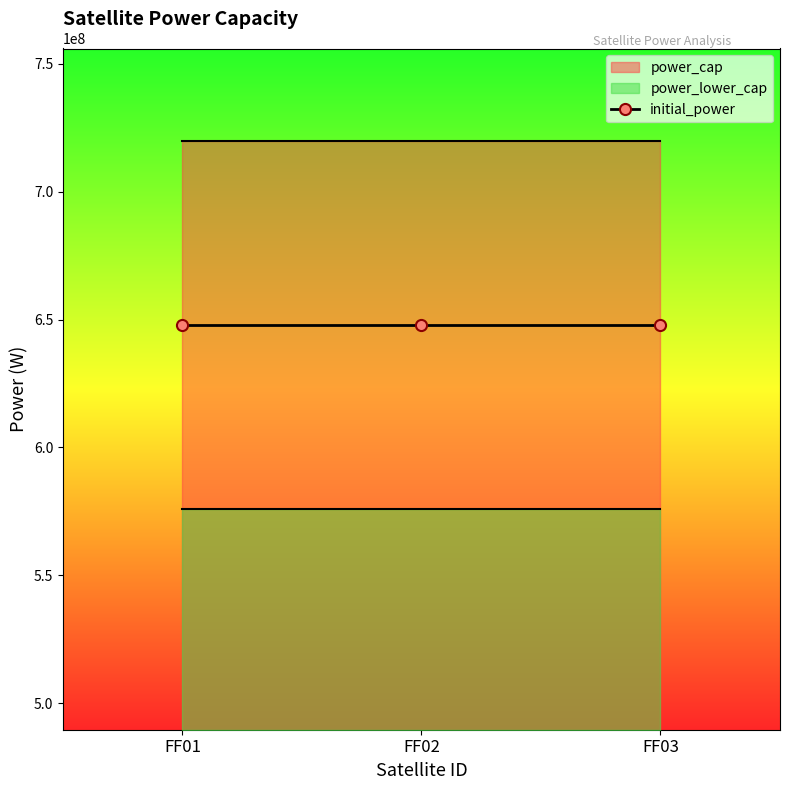

Is it true that power_lower_cap equals 393316794 at FF02?

False